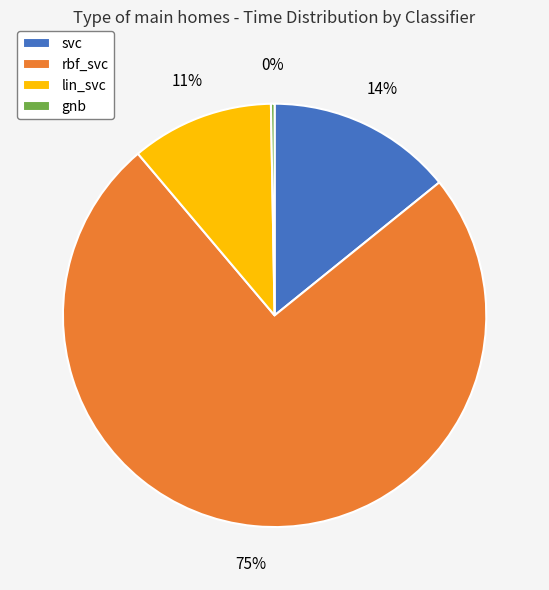

What is the largest slice in the pie chart?

rbf_svc